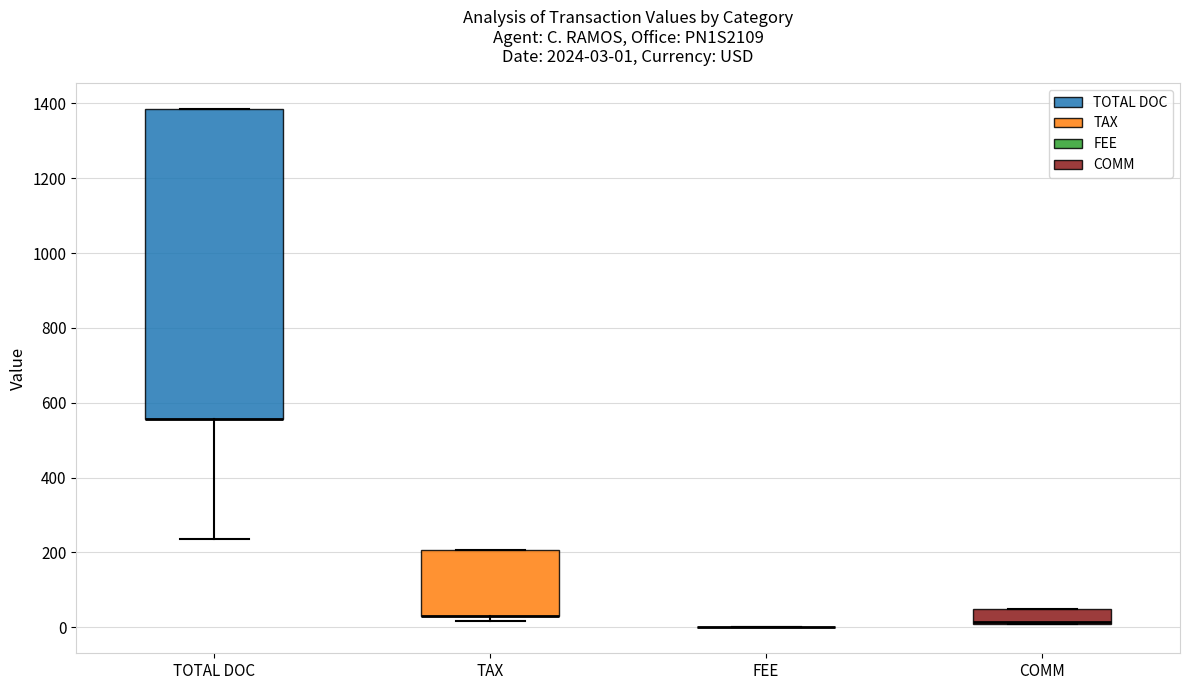

Which box is the tallest, from its lower edge to its upper edge?

TOTAL DOC